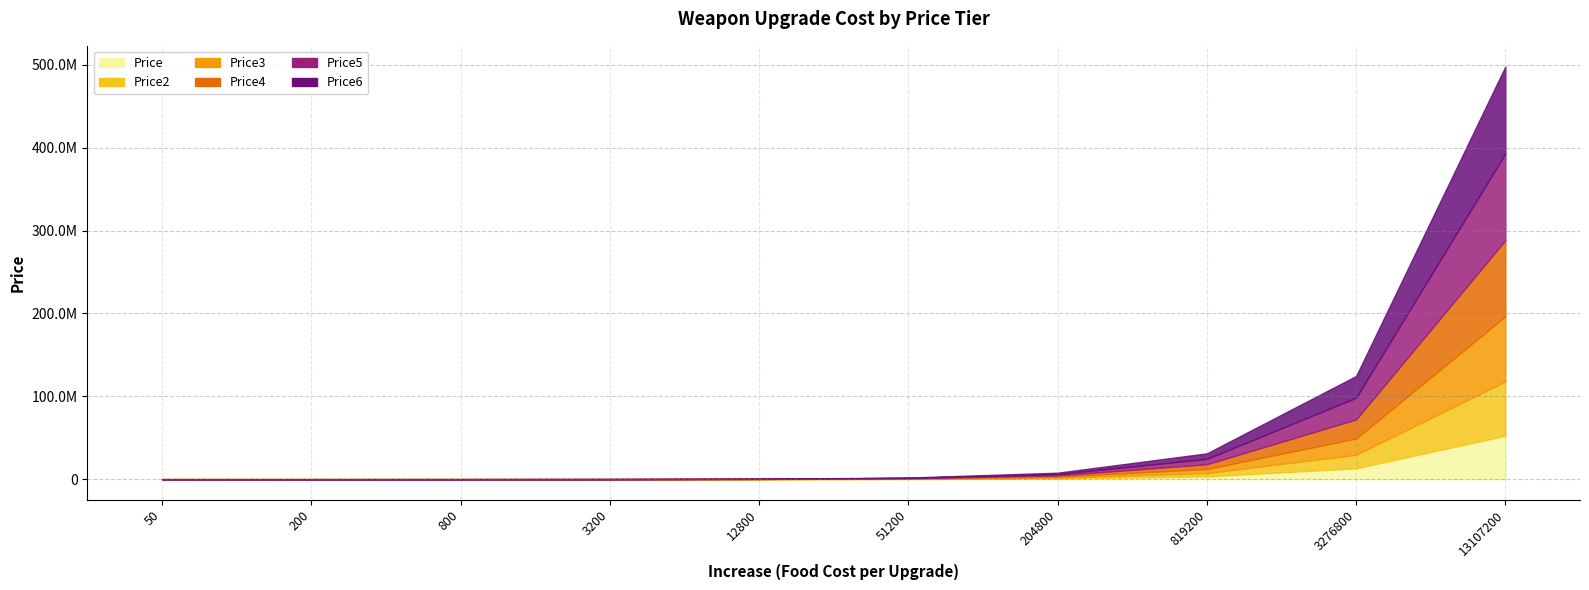

At which category does the chart reach its minimum across all series?

50